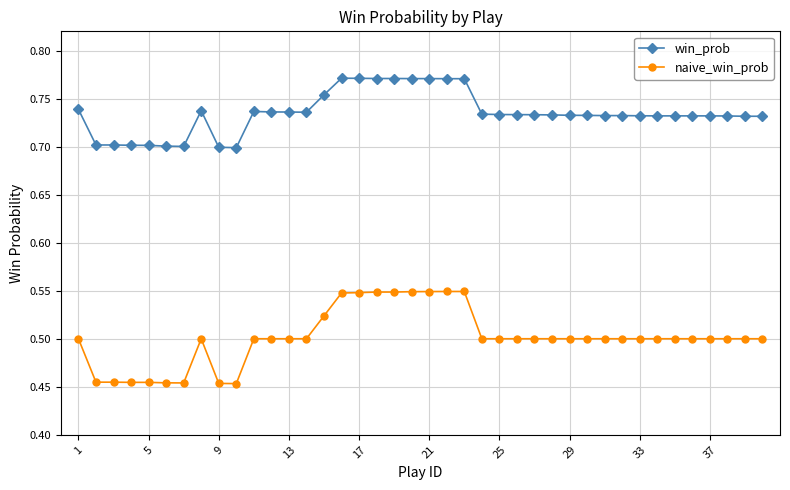

How many categories are shown in the chart?

40